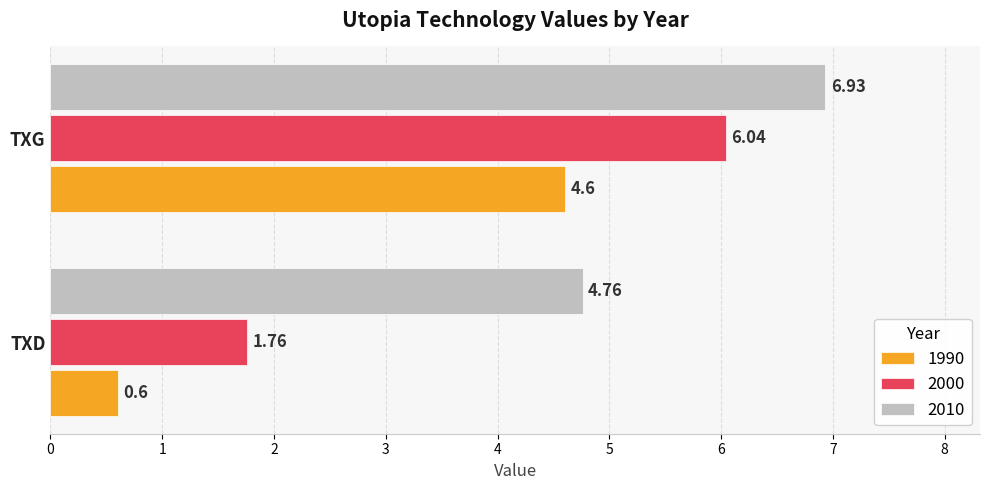

What is the sum of the 2000 values at TXD and TXG?

7.8